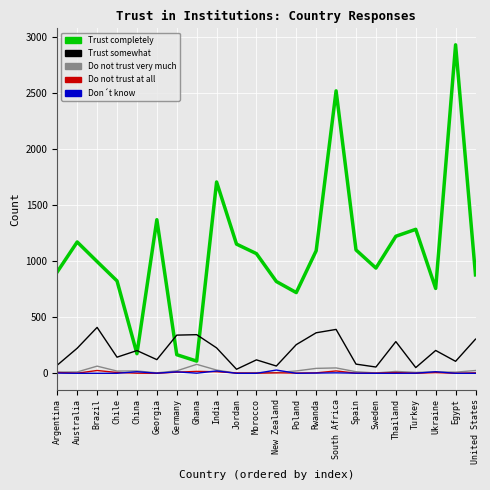

What is the greatest value displayed?

2934